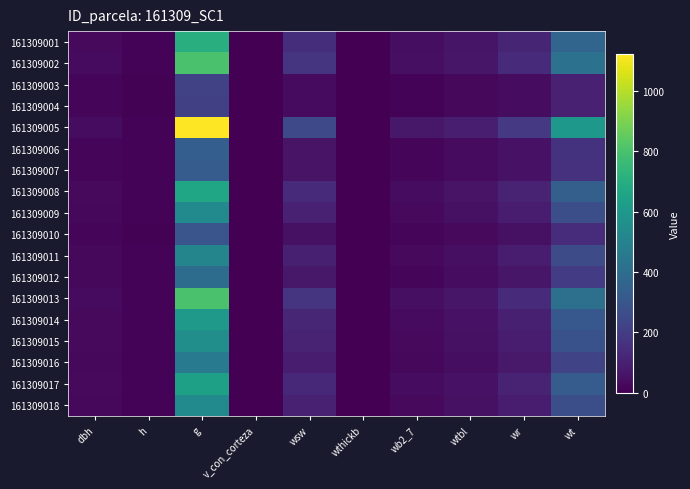

Rank the series by their maximum value, from highest to lowest.

161309005, 161309002, 161309013, 161309001, 161309008, 161309017, 161309014, 161309015, 161309018, 161309009, 161309011, 161309016, 161309012, 161309006, 161309007, 161309010, 161309003, 161309004